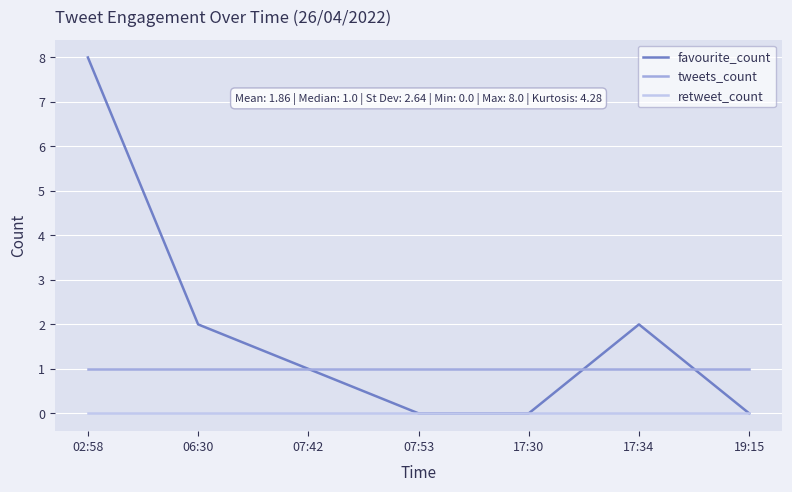

Which series has the largest range (max minus min)?

favourite_count